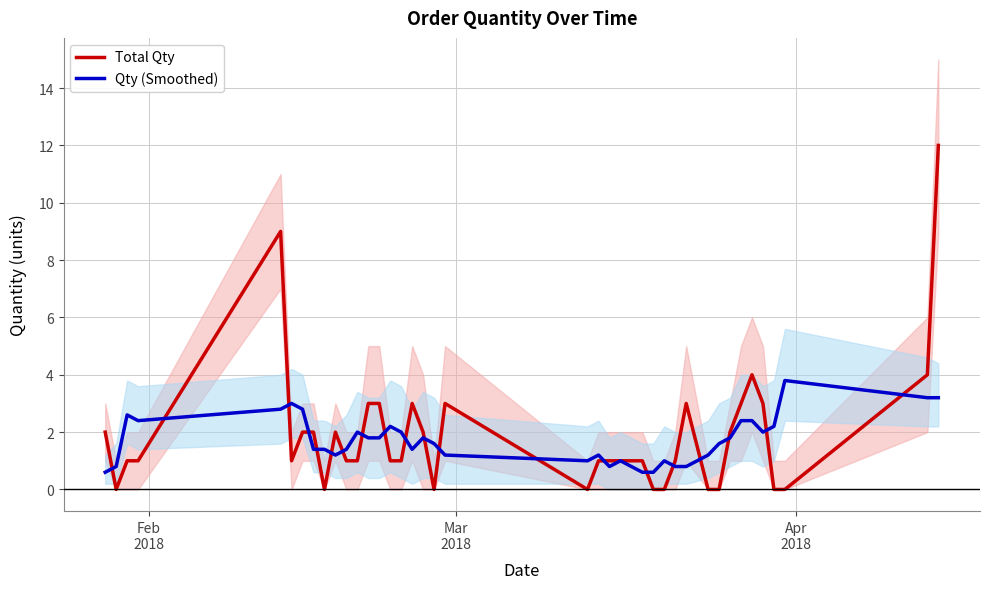

What are all the series names shown in the legend?

Total Qty, Qty (Smoothed)